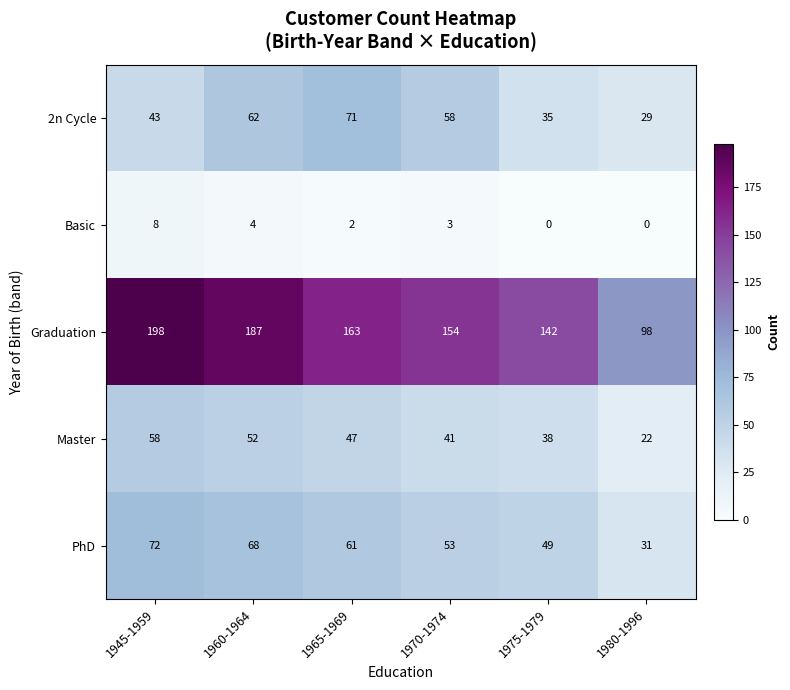

Reading right to left, transcribe all the data shown in this chart.

2n Cycle: 1980-1996=29	1975-1979=35	1970-1974=58	1965-1969=71	1960-1964=62	1945-1959=43
Basic: 1980-1996=0	1975-1979=0	1970-1974=3	1965-1969=2	1960-1964=4	1945-1959=8
Graduation: 1980-1996=98	1975-1979=142	1970-1974=154	1965-1969=163	1960-1964=187	1945-1959=198
Master: 1980-1996=22	1975-1979=38	1970-1974=41	1965-1969=47	1960-1964=52	1945-1959=58
PhD: 1980-1996=31	1975-1979=49	1970-1974=53	1965-1969=61	1960-1964=68	1945-1959=72